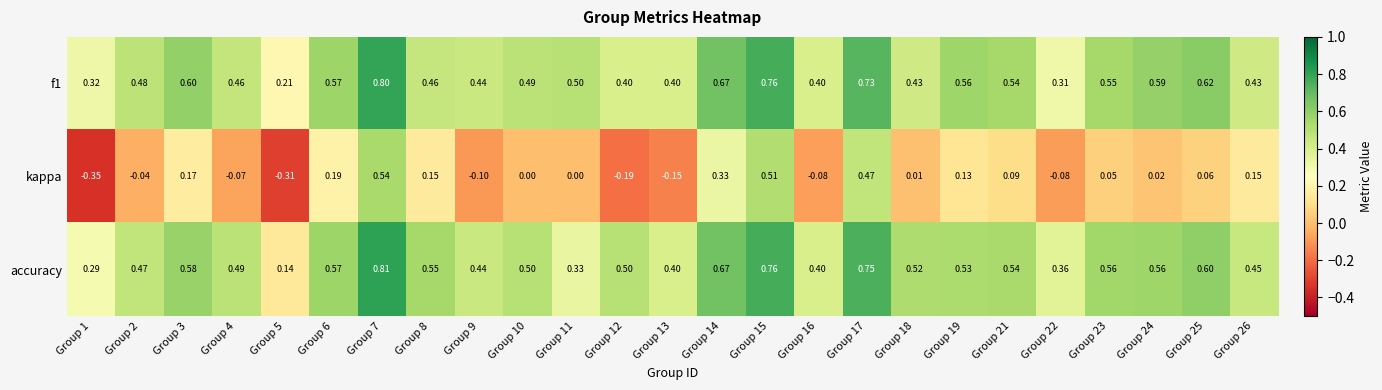

What is the difference between the highest and lowest values at Group 21?

0.5